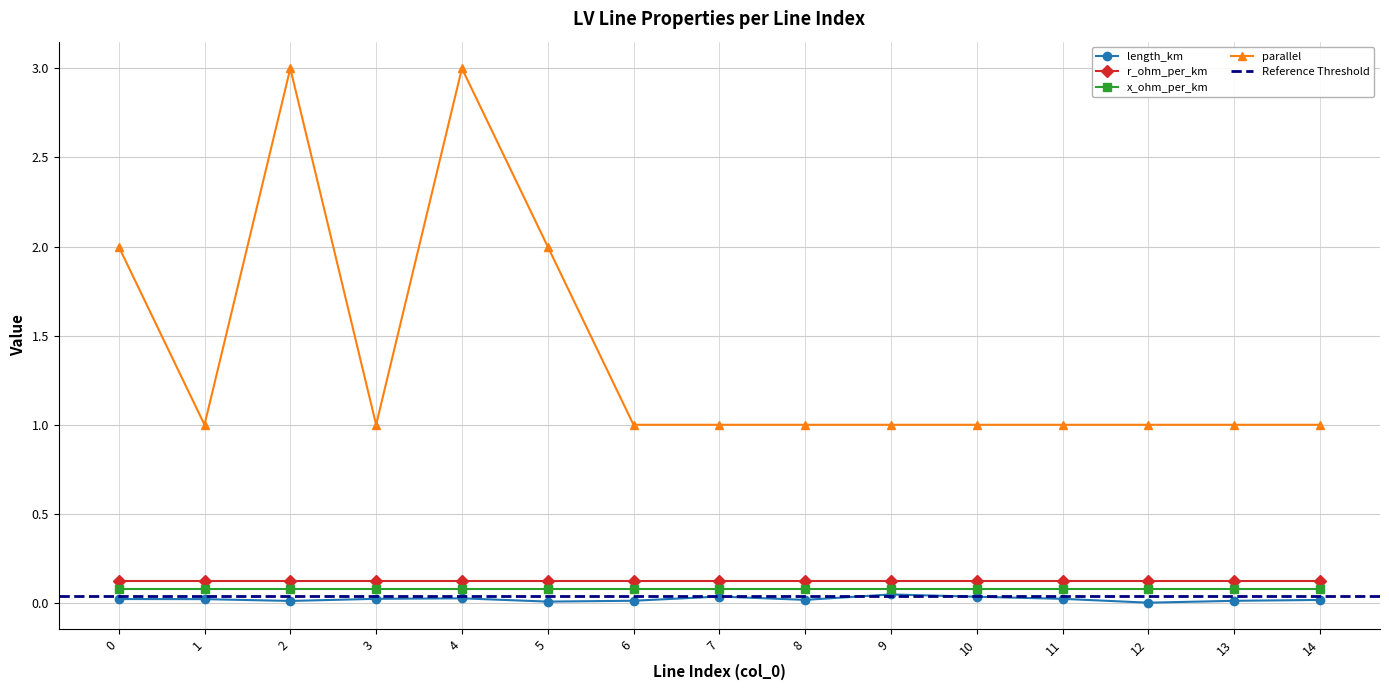

What is the difference between the highest and lowest values at 3?

1.0